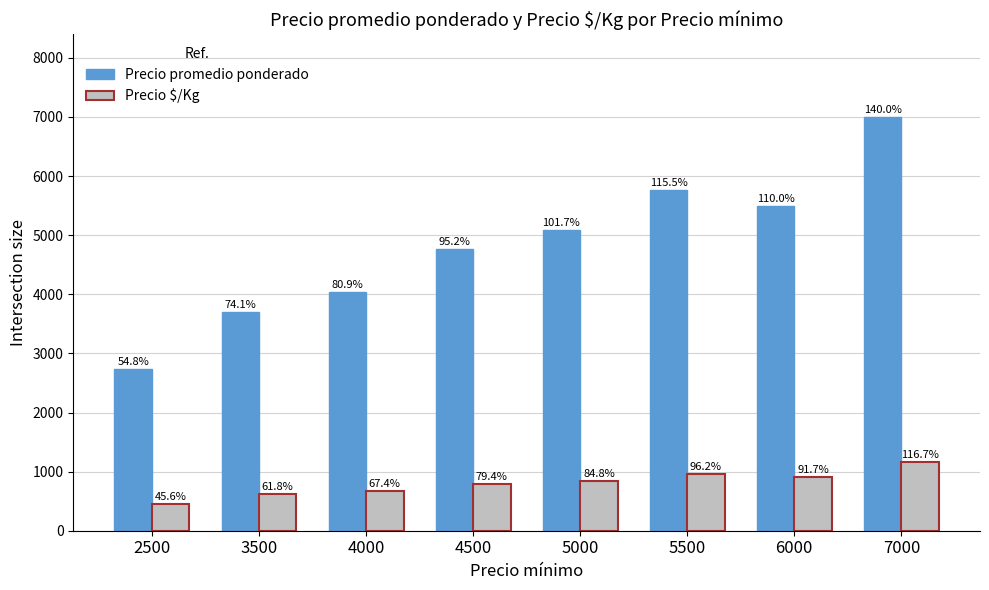

The value of Precio $/Kg at 5000 is 848. True or false?

True